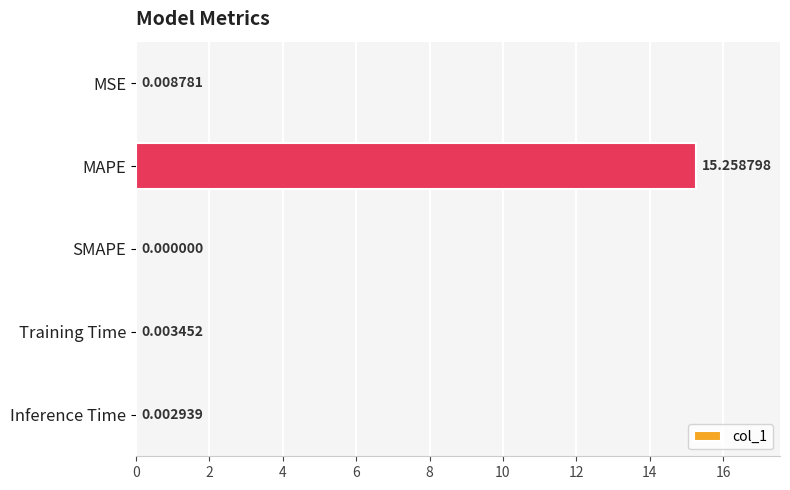

Which category has the highest value across all series?

MAPE